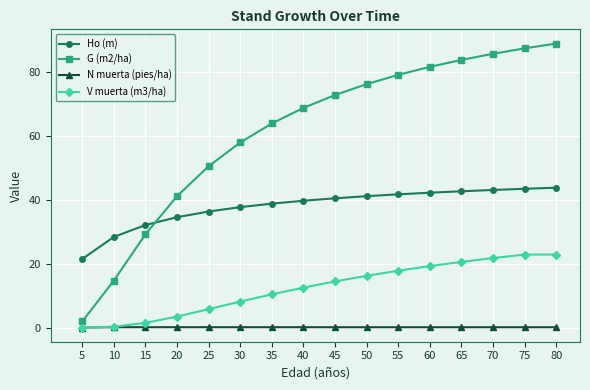

What are all the series names shown in the legend?

Ho (m), G (m2/ha), N muerta (pies/ha), V muerta (m3/ha)